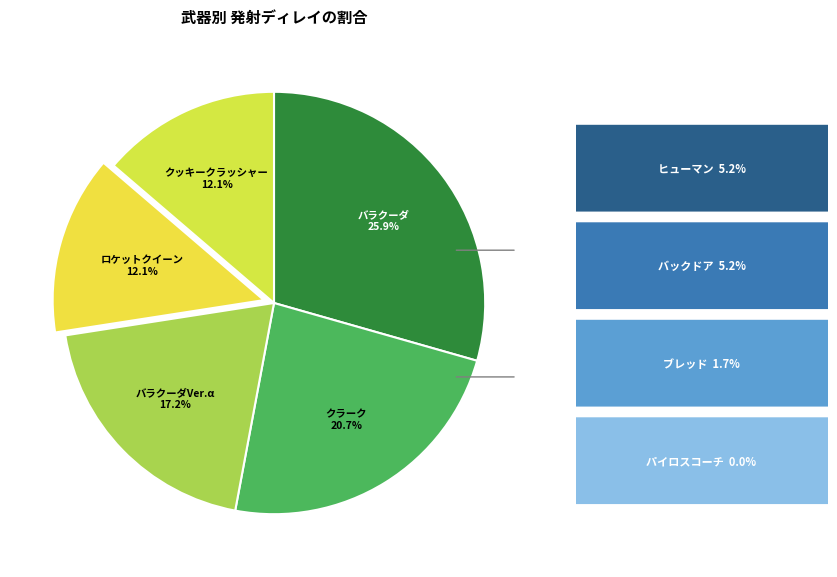

What portion of the pie excludes クラーク?

79.3%